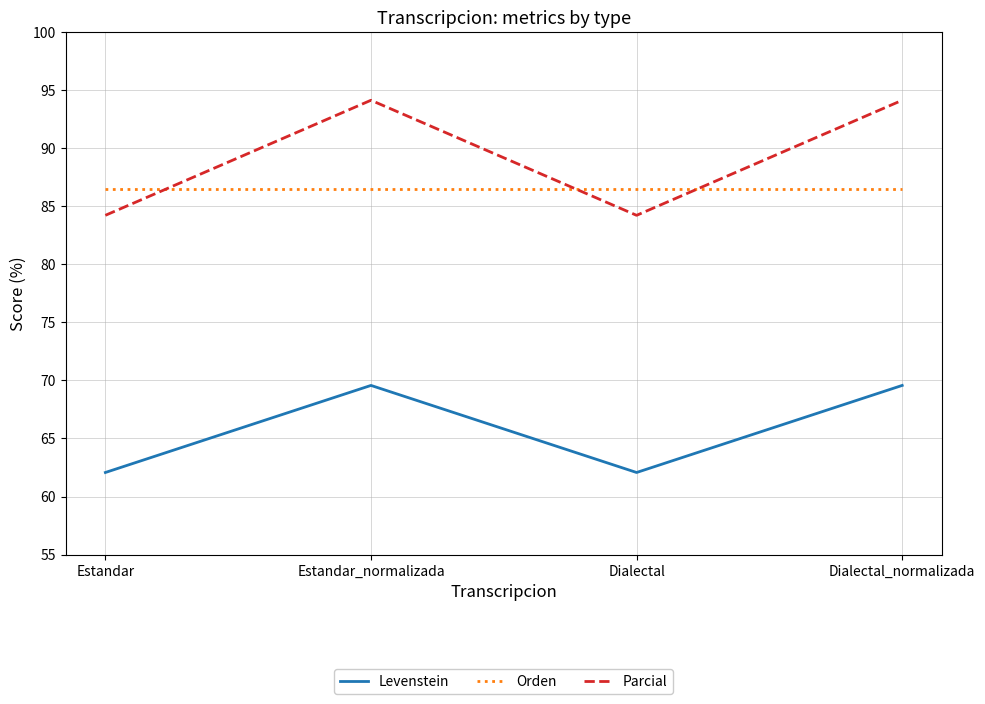

Which series has the largest total across all categories?

Parcial